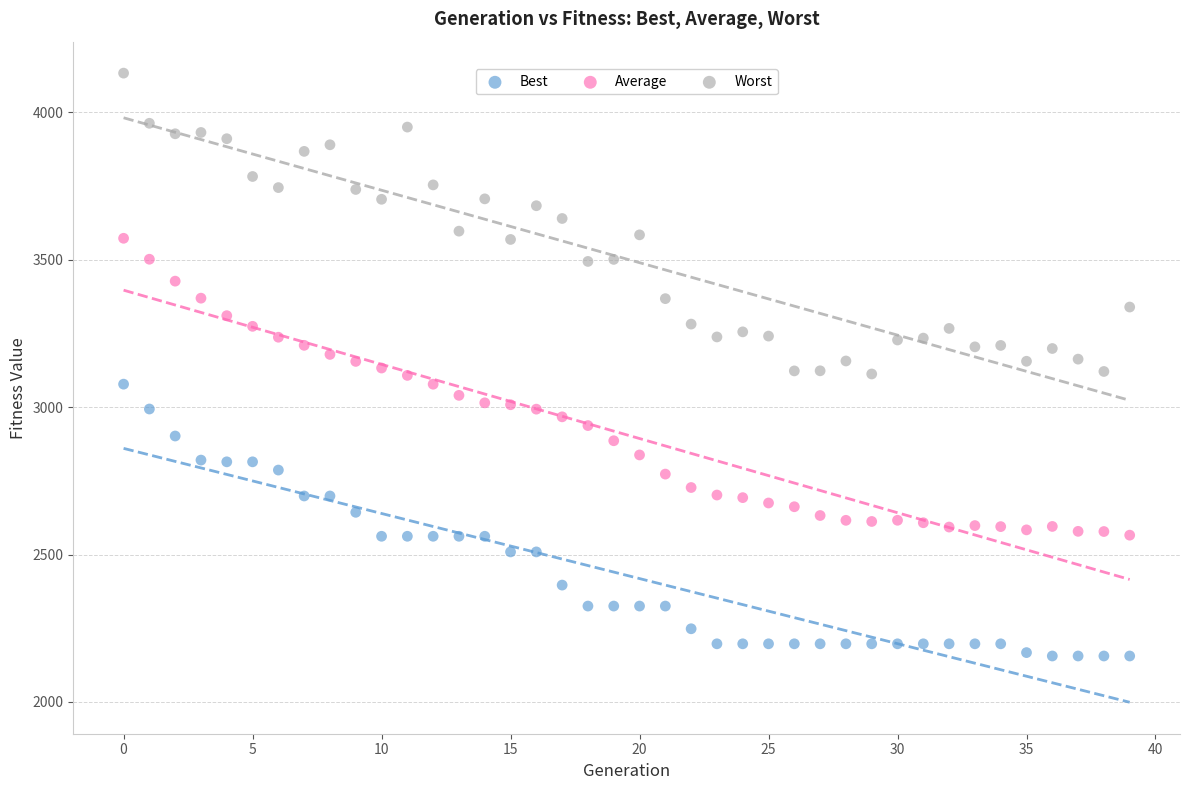

Which series reaches the maximum Y coordinate?

Worst